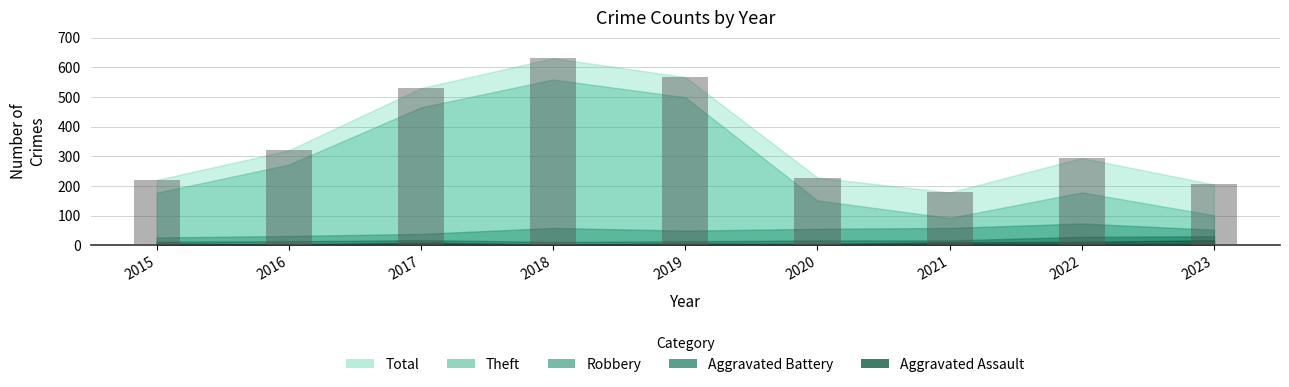

What is the difference between the maximum and minimum values?

453